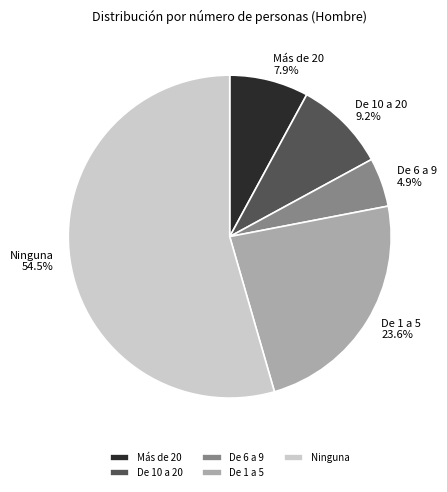

Combined, do Ninguna and De 6 a 9 account for over 50%?

Yes